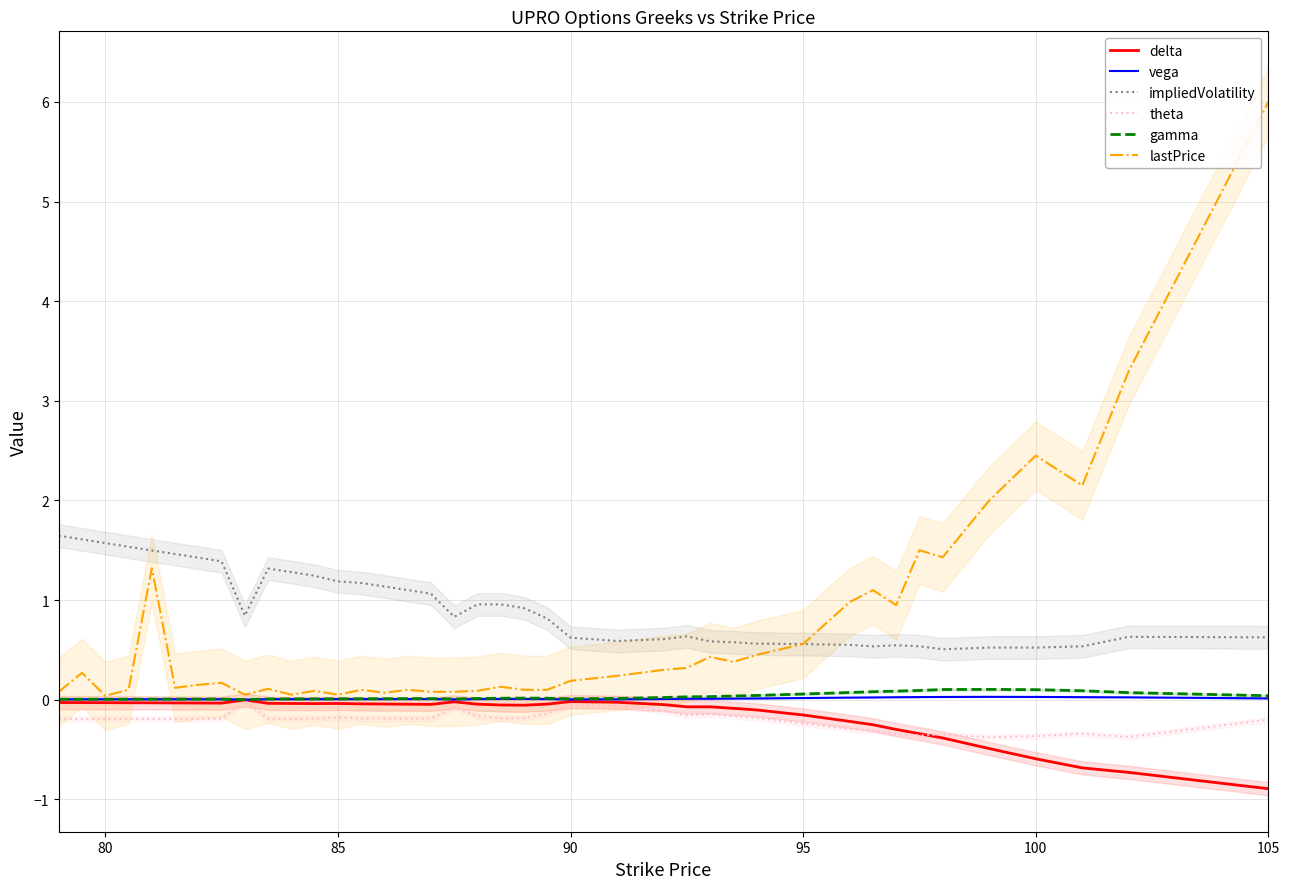

At which label does lastPrice reach its peak?

105